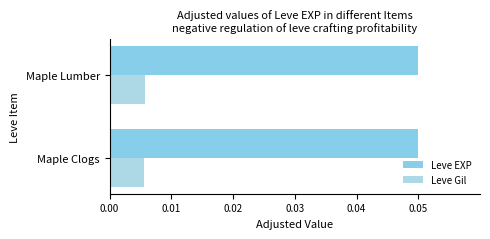

Count the Leve Gil values in the range 0 to 1.

2